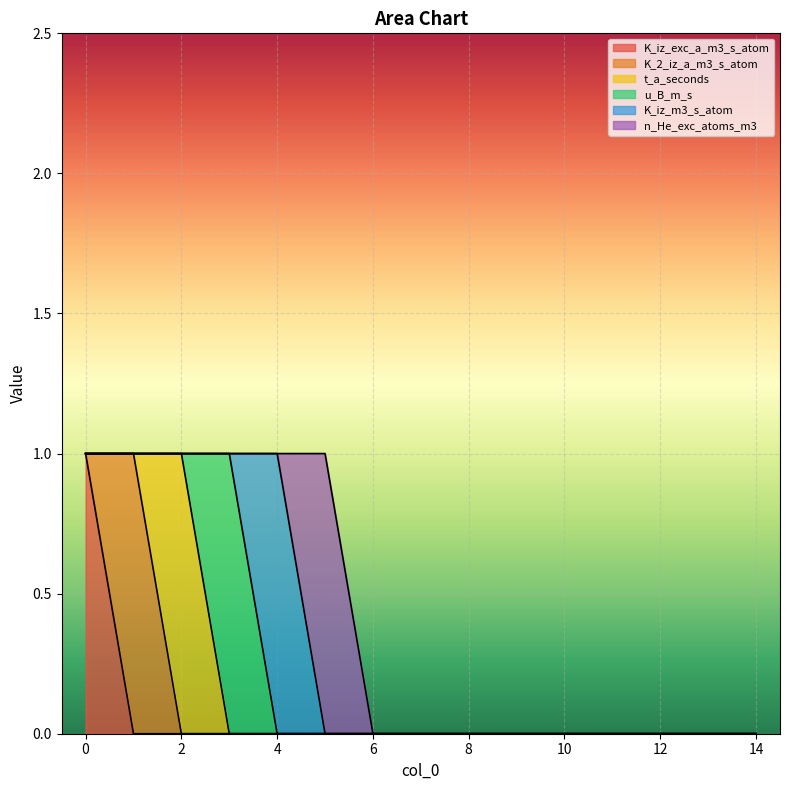

True or false: n_He_exc_atoms_m3 and t_a_seconds cross at least once.

False